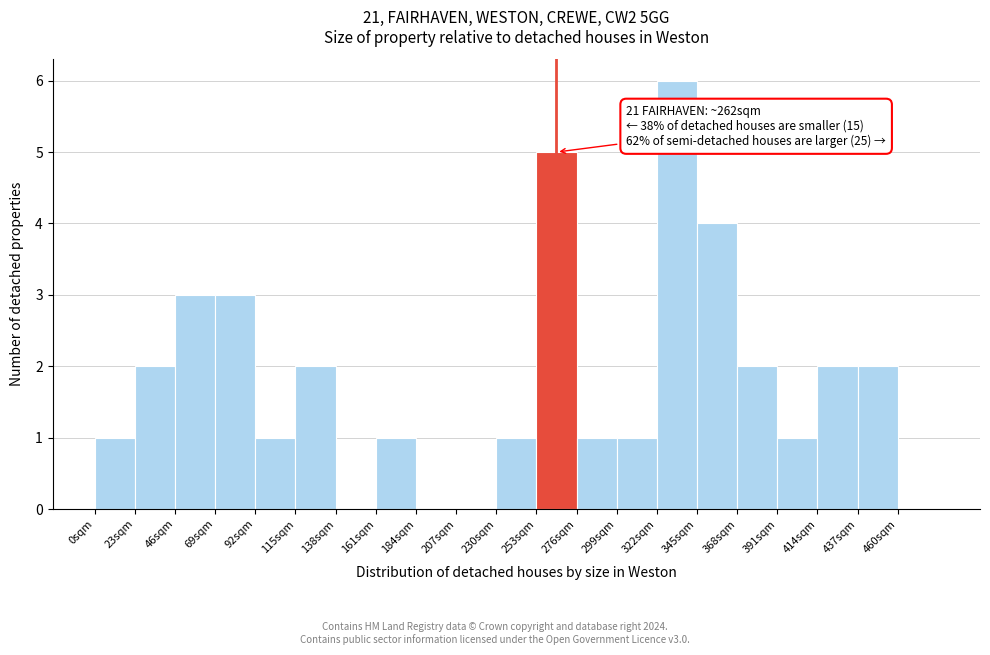

Which range on the x-axis has the tallest bar?

322 to 345